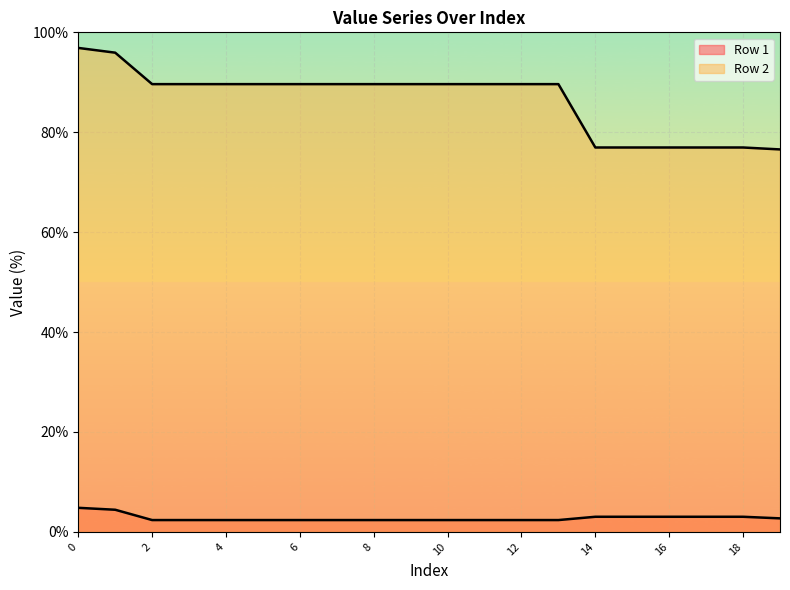

Rank the series by their average value, from lowest to highest.

Row 1, Row 2